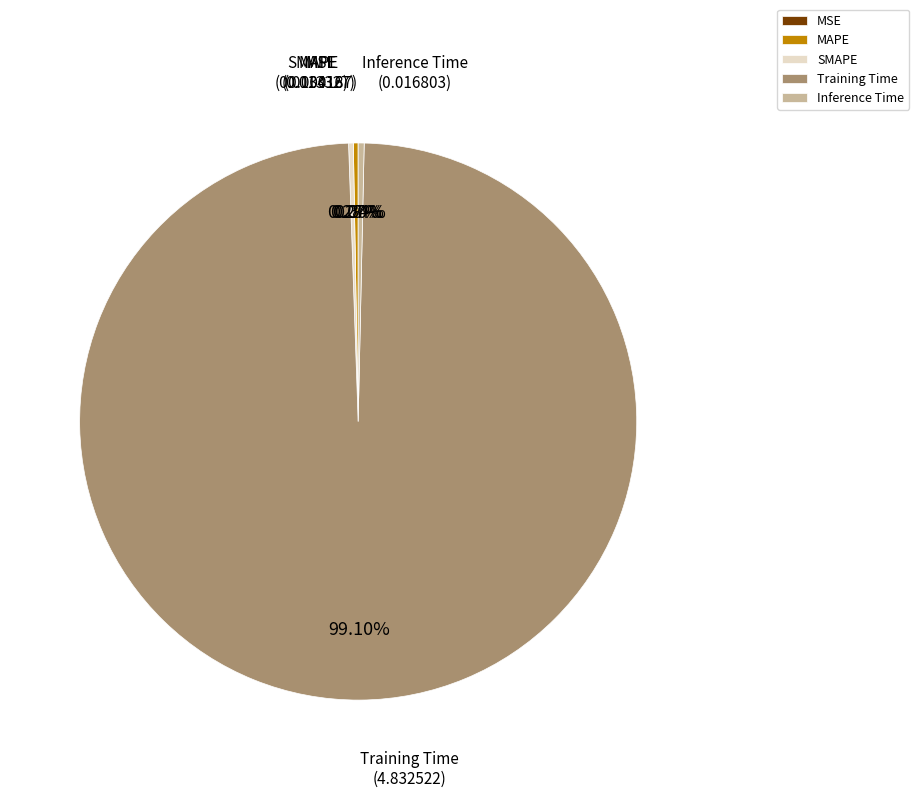

Is there any slice that represents more than half of the pie?

Yes